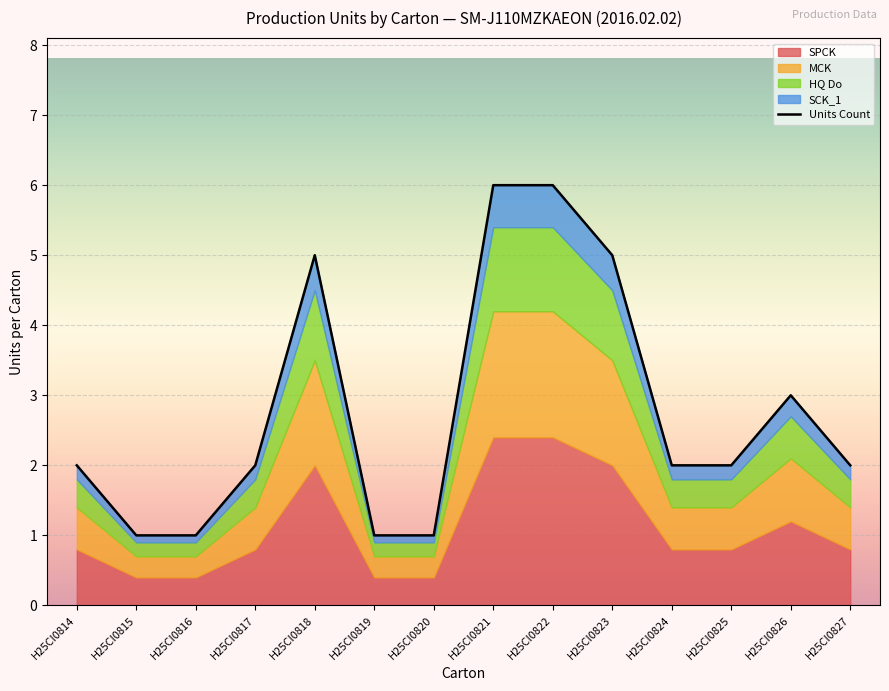

At which category does the chart reach its peak across all series?

H25CI0821